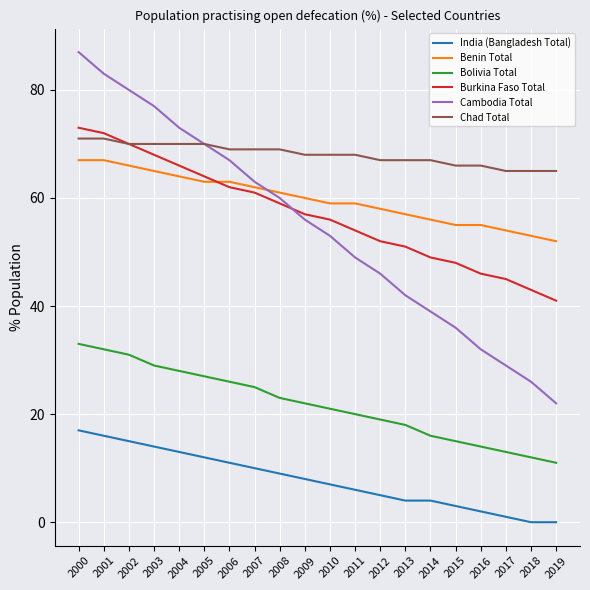

What are all the series names shown in the legend?

India (Bangladesh Total), Benin Total, Bolivia Total, Burkina Faso Total, Cambodia Total, Chad Total